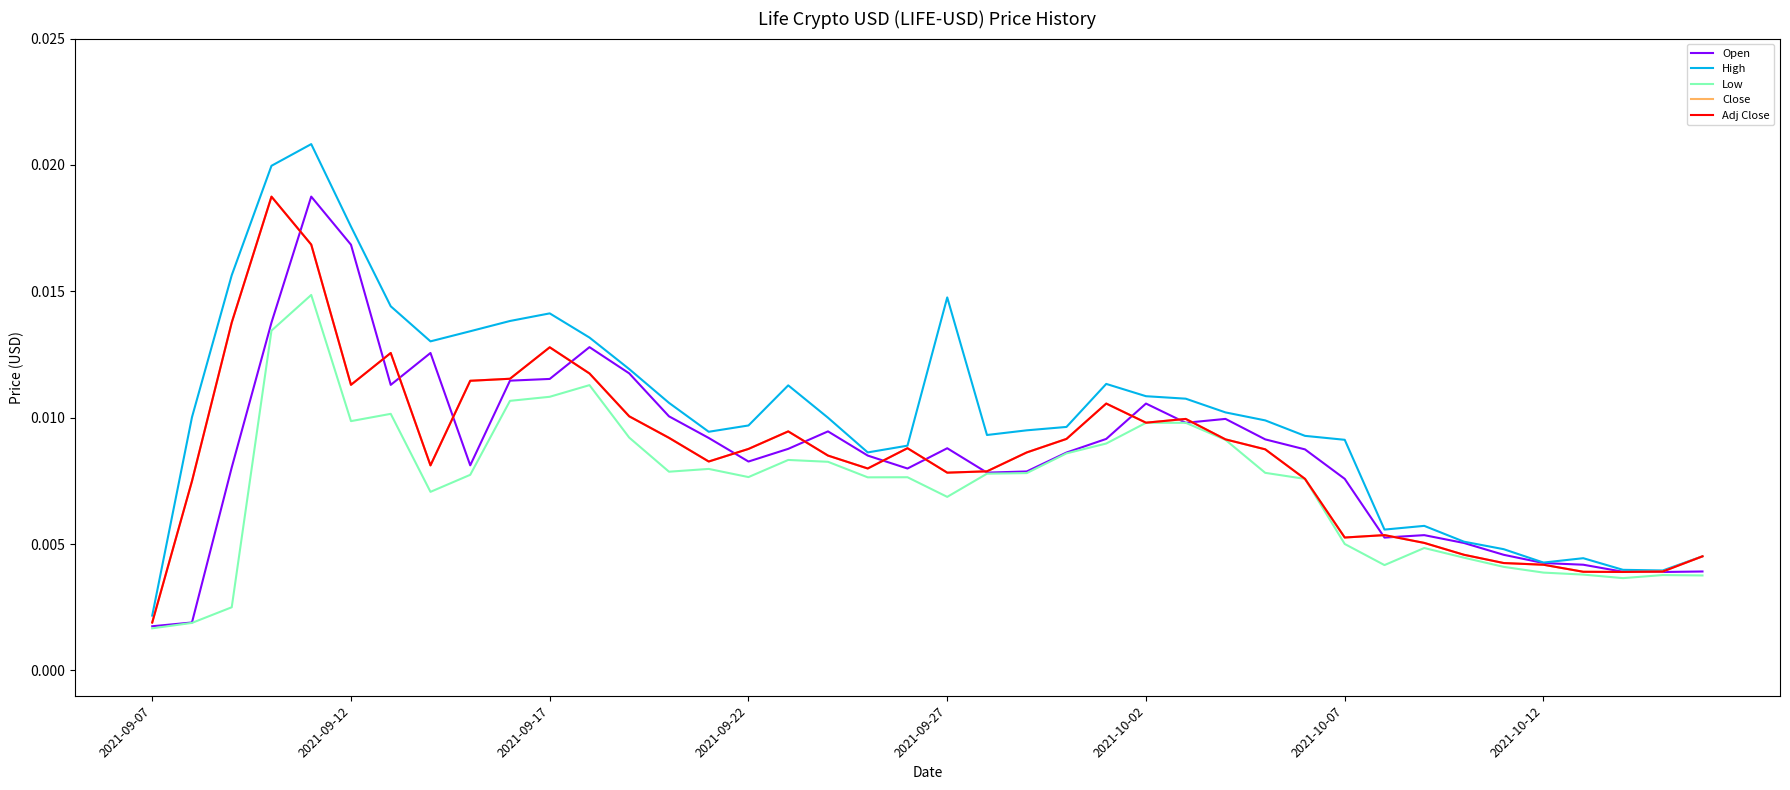

Does the chart display data point markers on the line(s)?

No